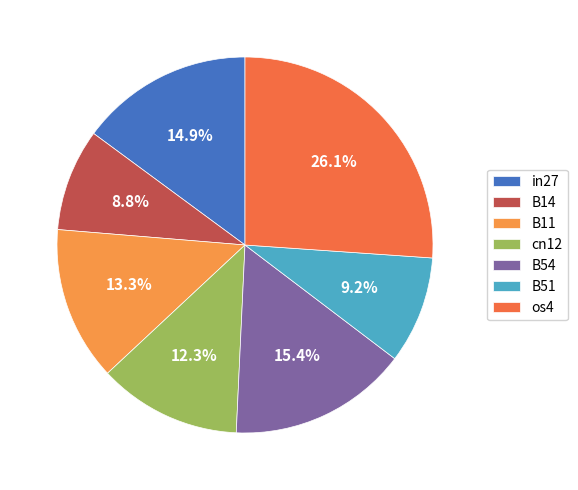

Does any single category account for the majority?

No